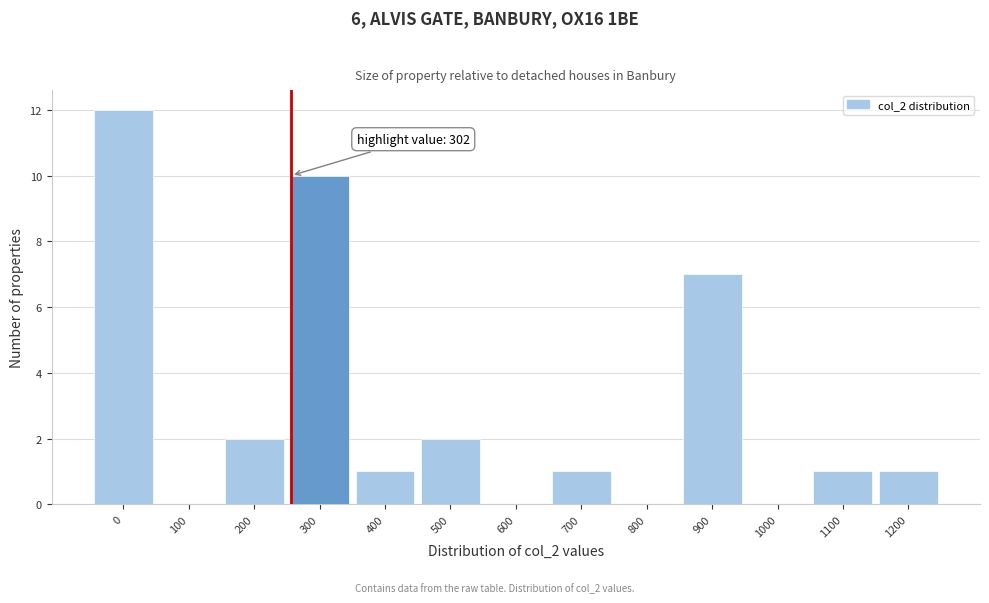

Reading left to right, what are all the values shown in this chart?

0=12	100=0	200=2	300=10	400=1	500=2	600=0	700=1	800=0	900=7	1000=0	1100=1	1200=1